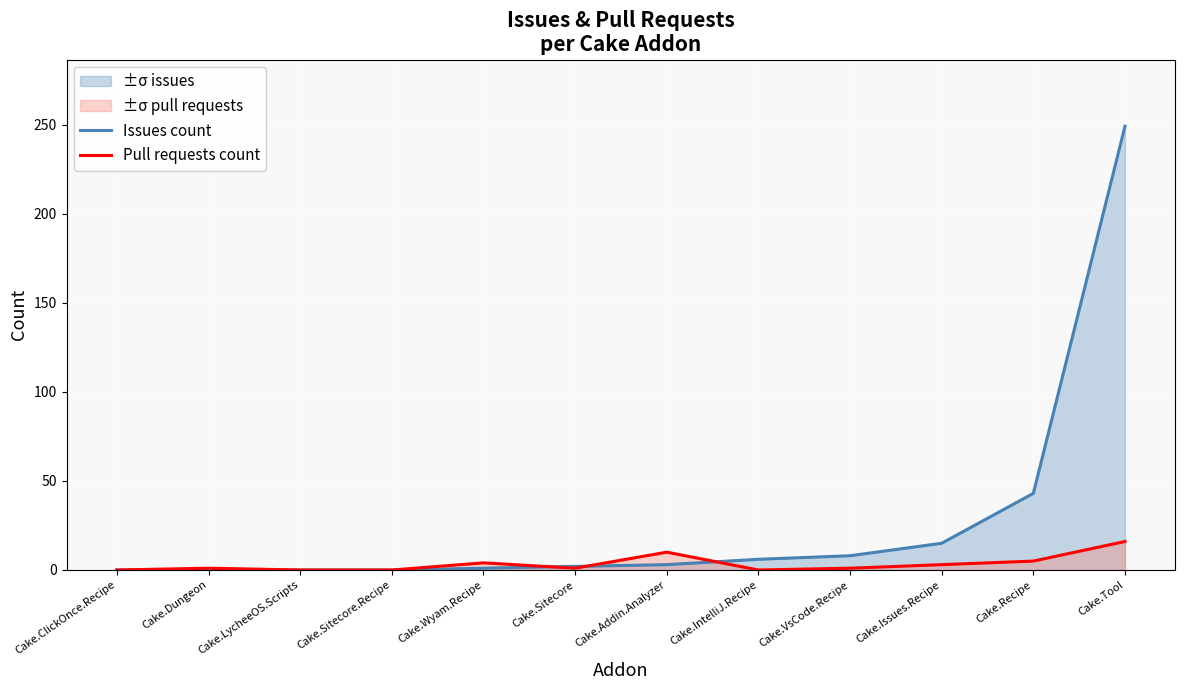

How many intersections are there between Issues count and Pull requests count?

3